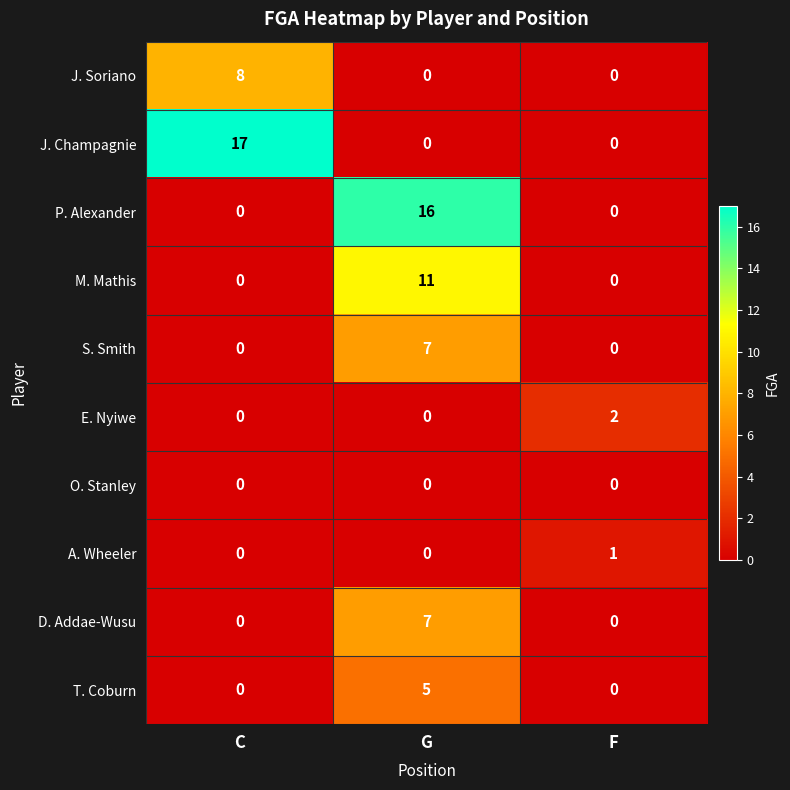

At how many categories does at least one series exceed 12?

2